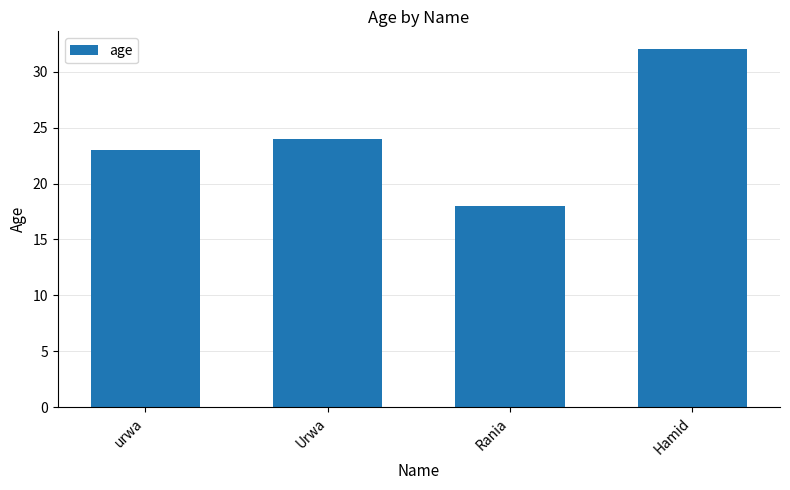

What is the label of the 3rd bar from the right?

Urwa